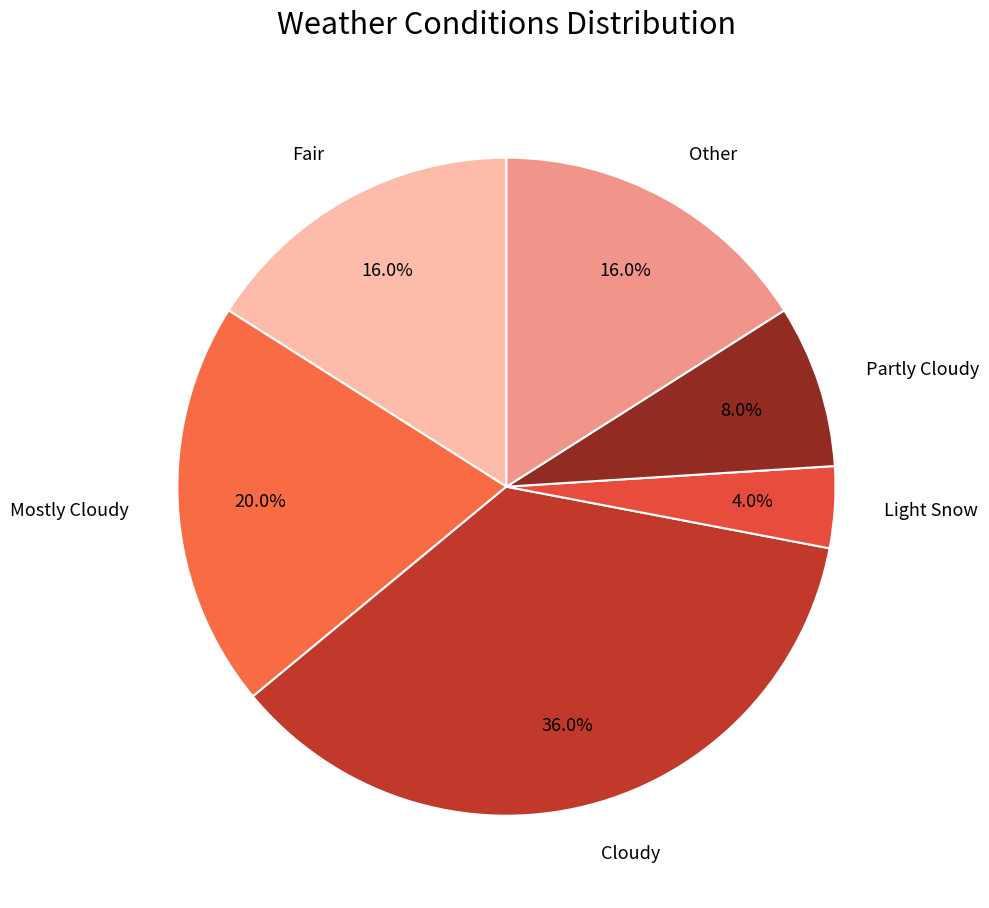

Which slice is the smallest?

Light Snow